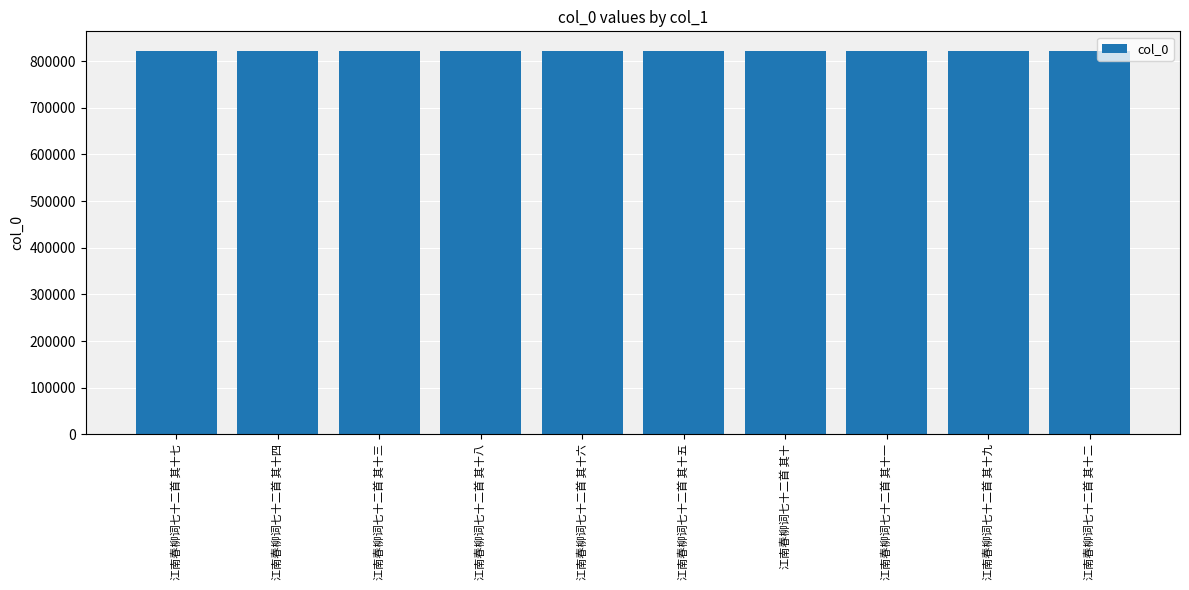

What is the greatest value displayed?

822892